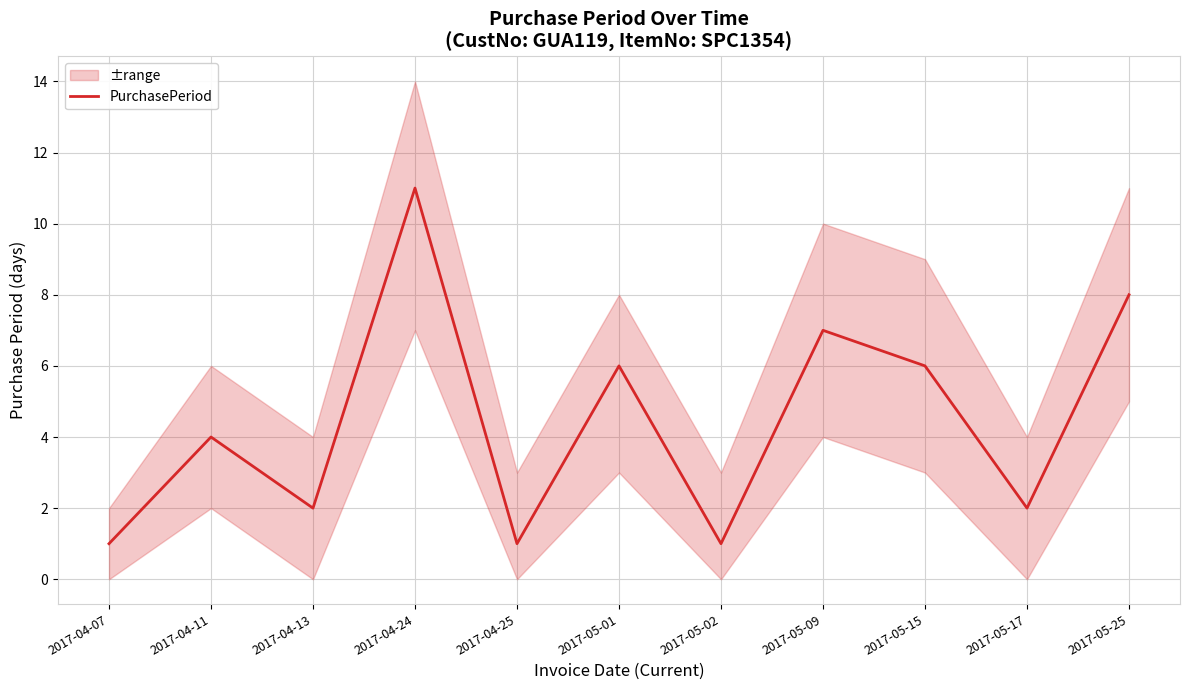

How many lines are shown in the chart?

1